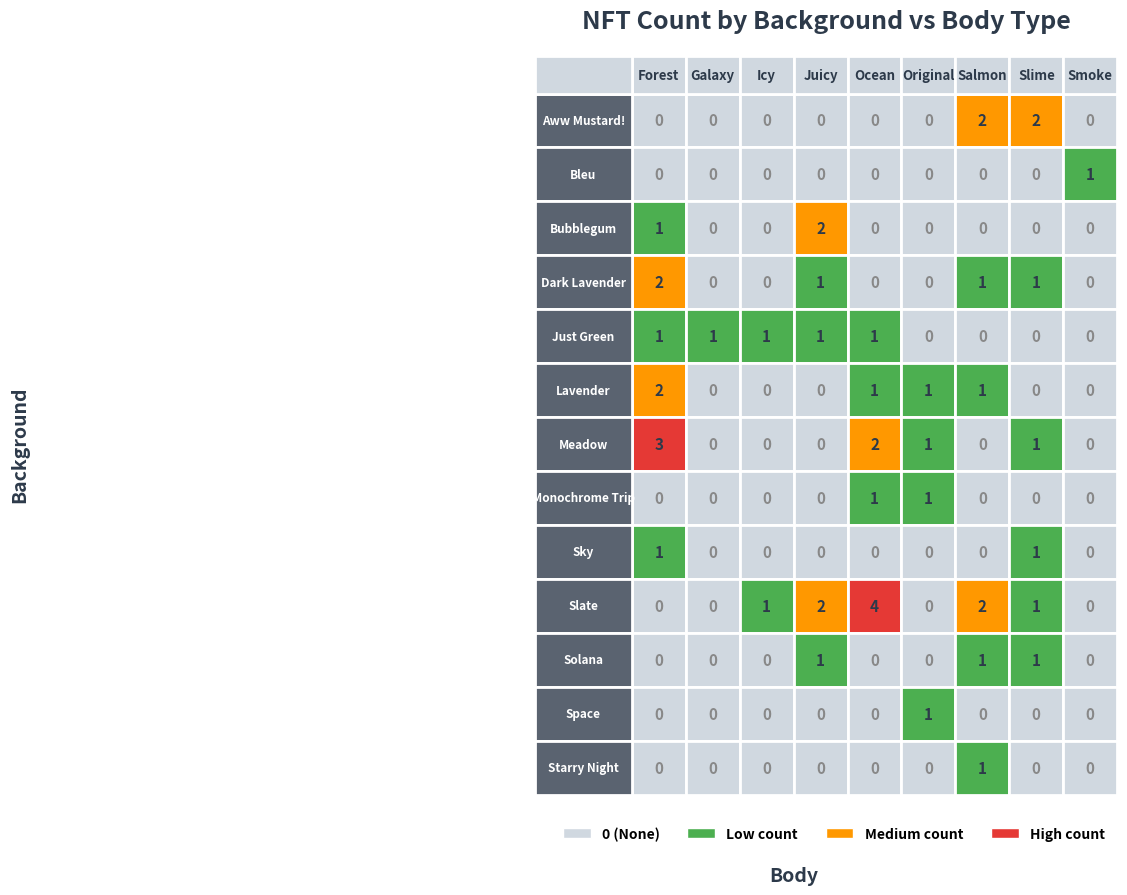

Which series has the largest range (max minus min)?

Slate